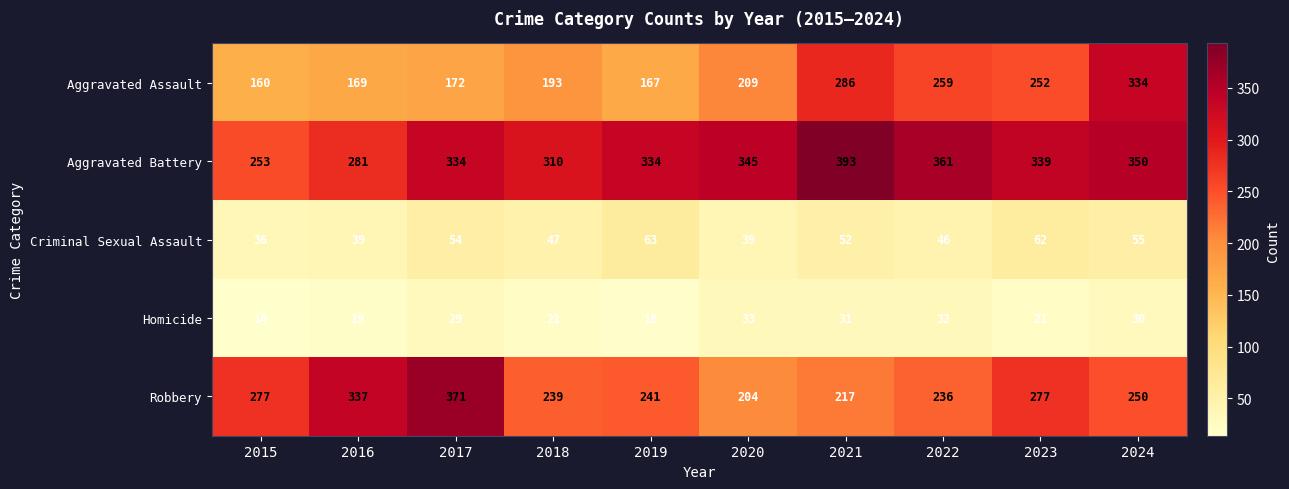

What is the difference between the highest and lowest values at 2017?

342